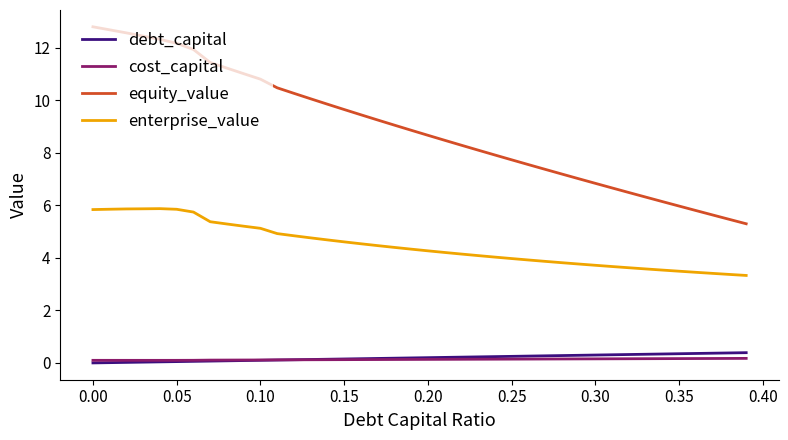

Rank the series by their maximum value, from lowest to highest.

cost_capital, debt_capital, enterprise_value, equity_value